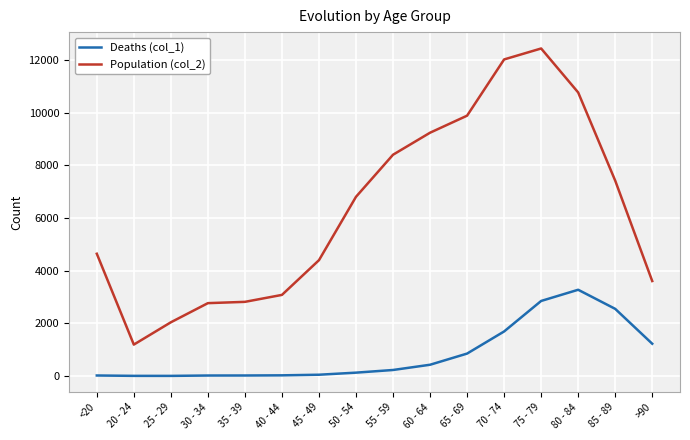

What is the maximum value shown in the chart?

12434